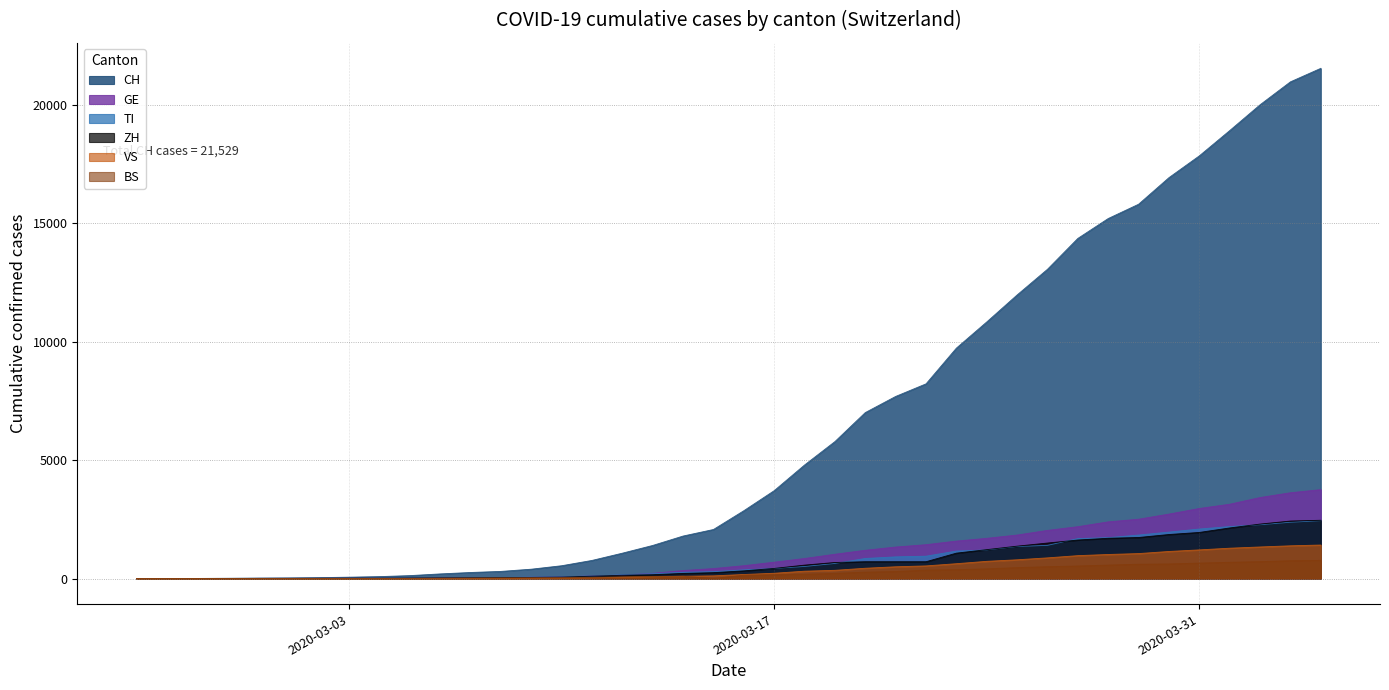

The BS series shows 297 at 2020-03-21. True or false?

True